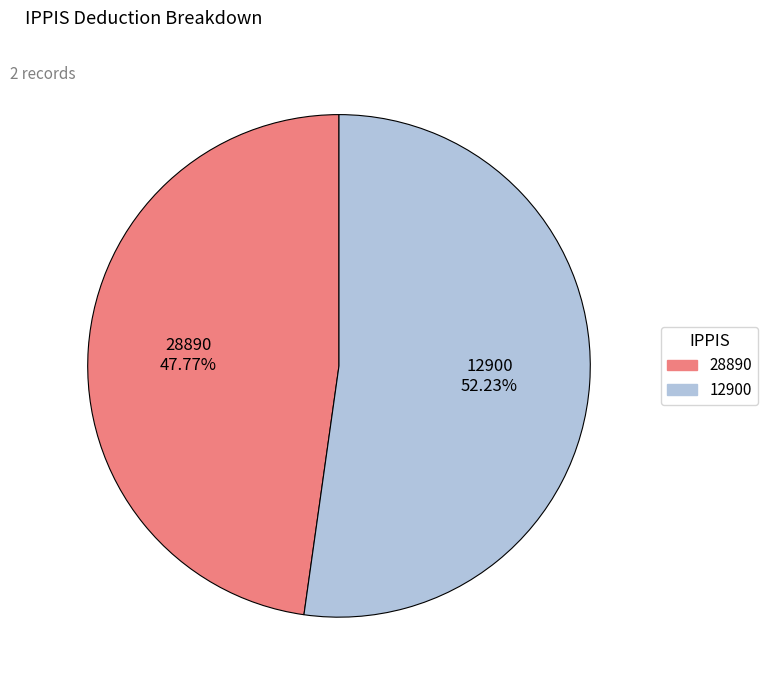

Count the number of slices in the pie.

2